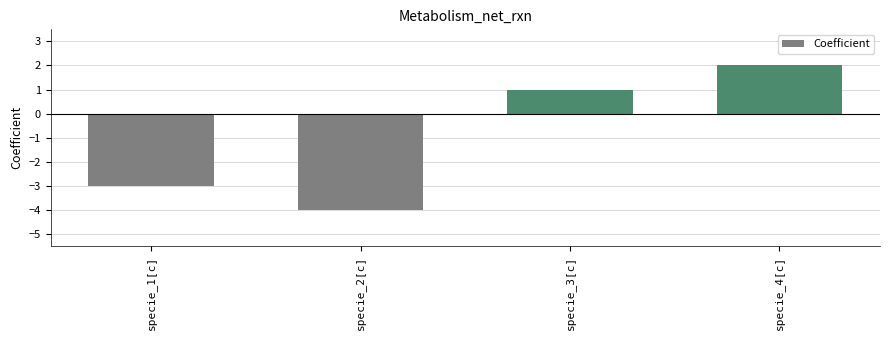

Which has a higher value, specie_1[c] or specie_2[c]?

specie_1[c]